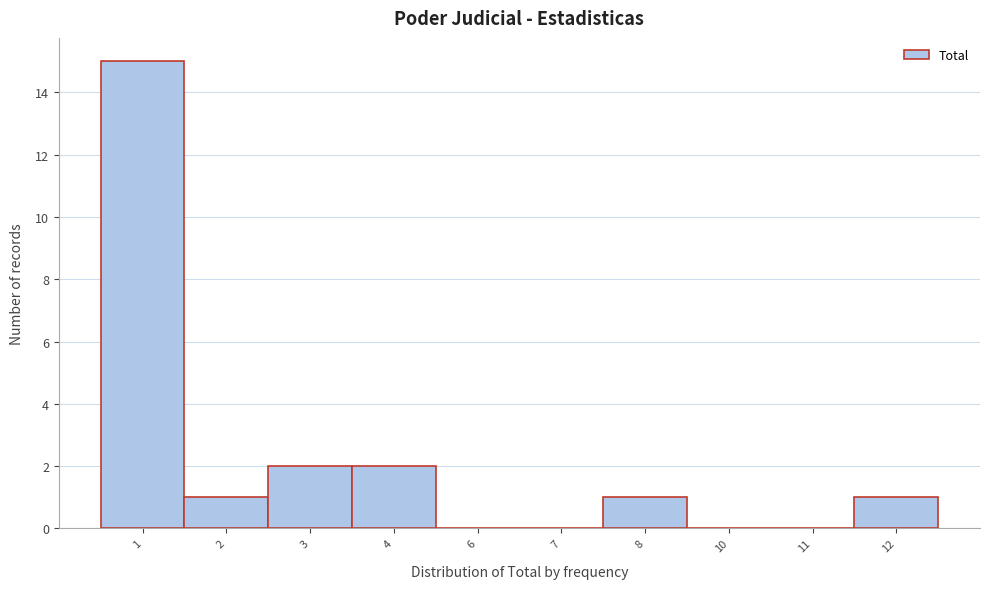

What is the ratio of the value at 12 to the value at 8?

1.0